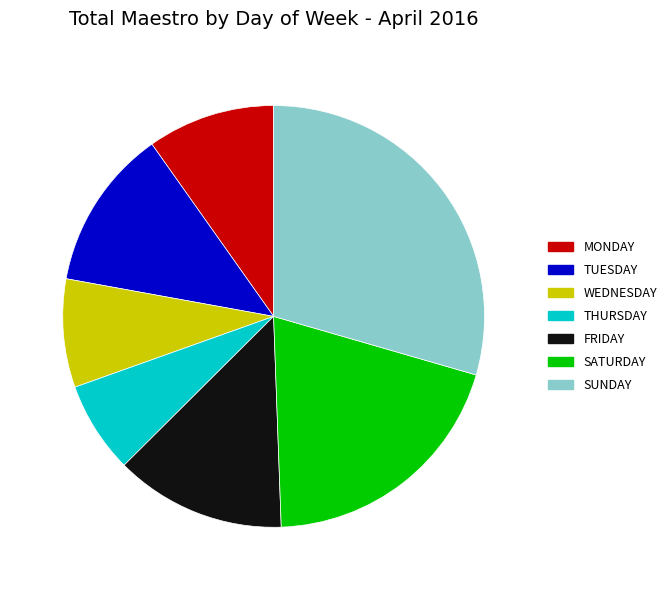

Is there a majority slice in this chart?

No